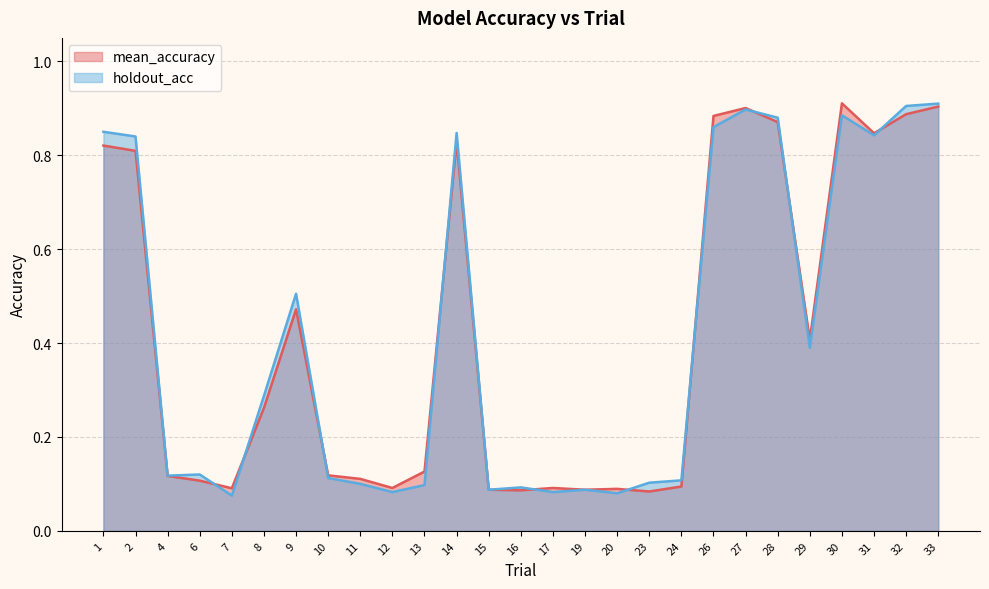

How many interior local valleys does the mean_accuracy series have?

7